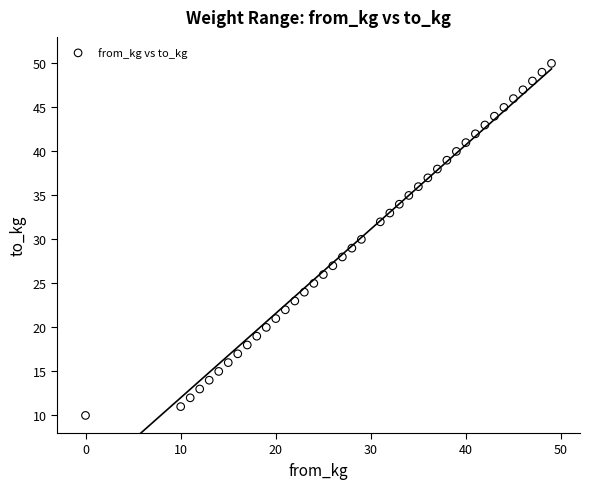

What is the range of Y values (max minus min)?

40.0